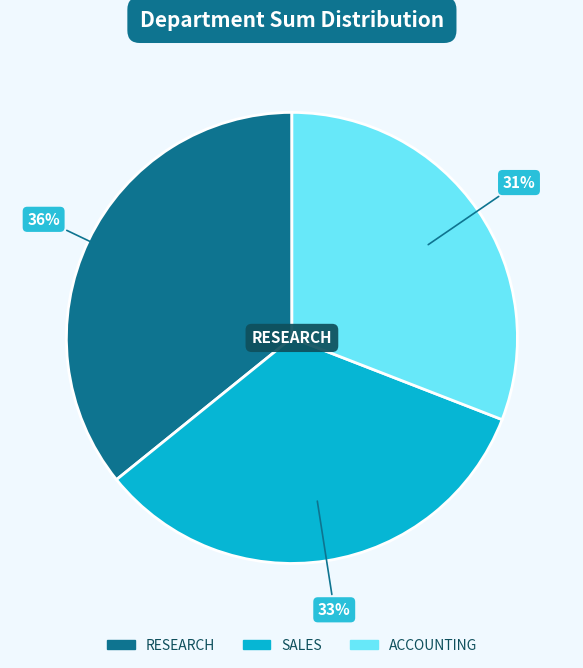

How many segments does this pie chart have?

3